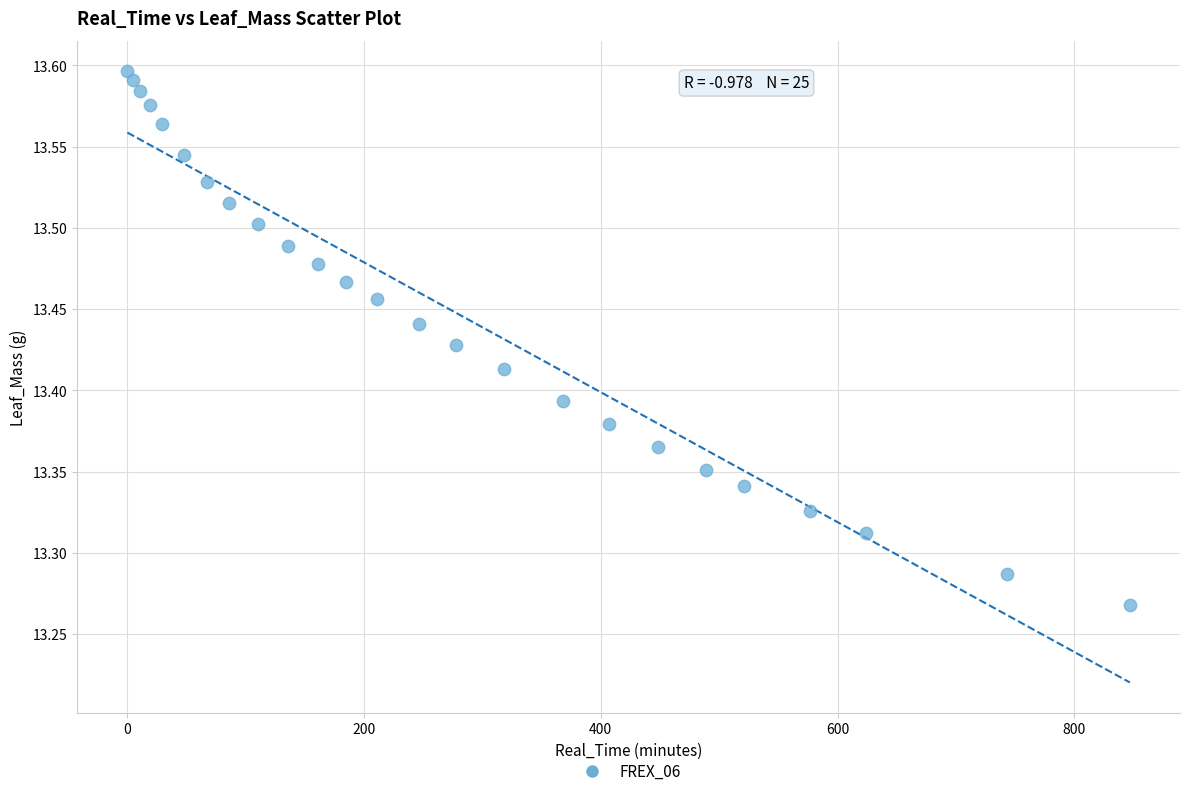

What is the range of Y values (max minus min)?

0.3